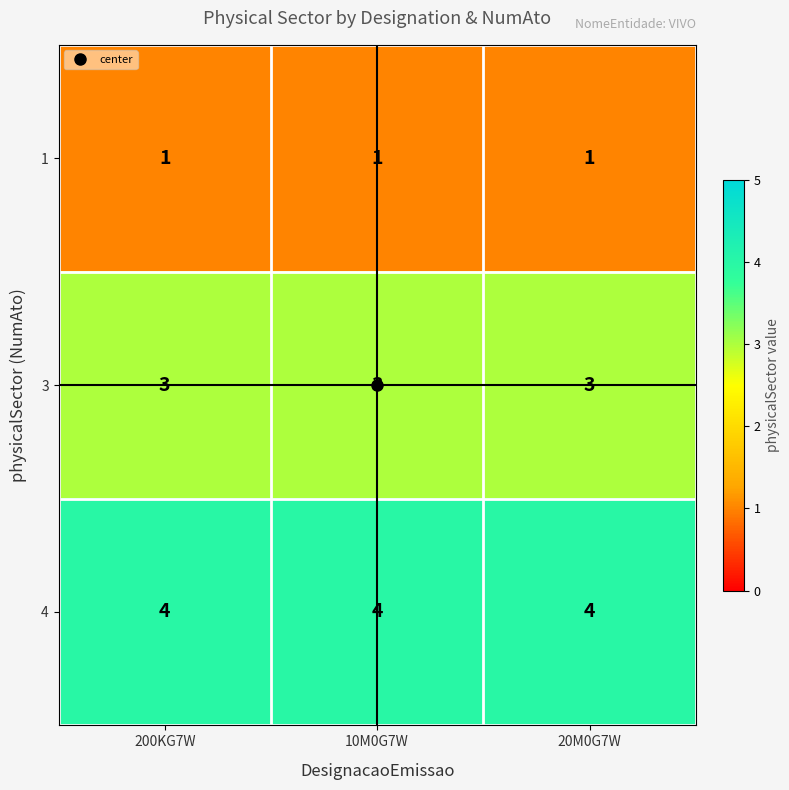

What is the minimum value for 4?

4